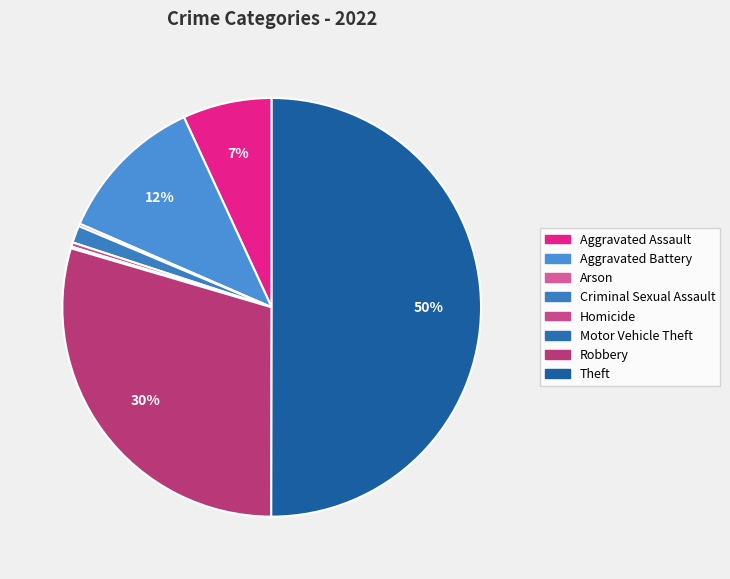

Which slice is the largest?

Theft